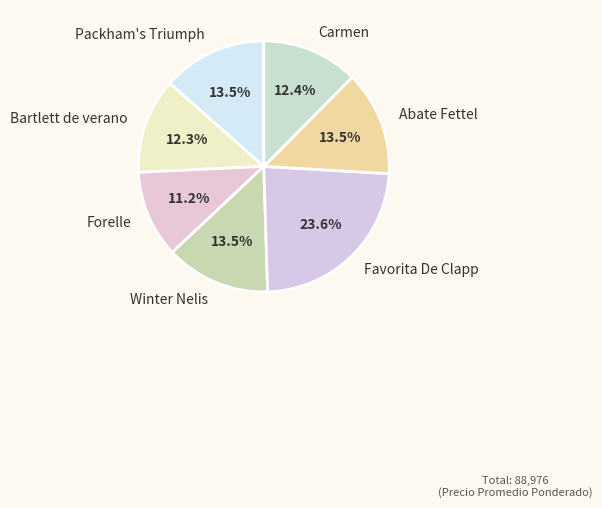

Approximately how many times larger is the value at Bartlett de verano compared to Packham's Triumph?

0.9